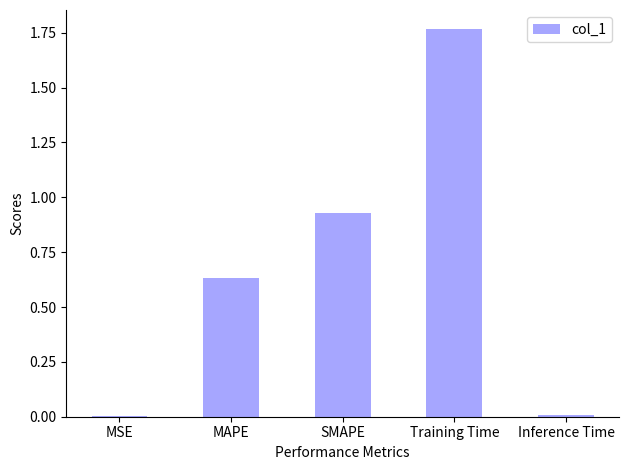

What is the sum of all values?

3.3